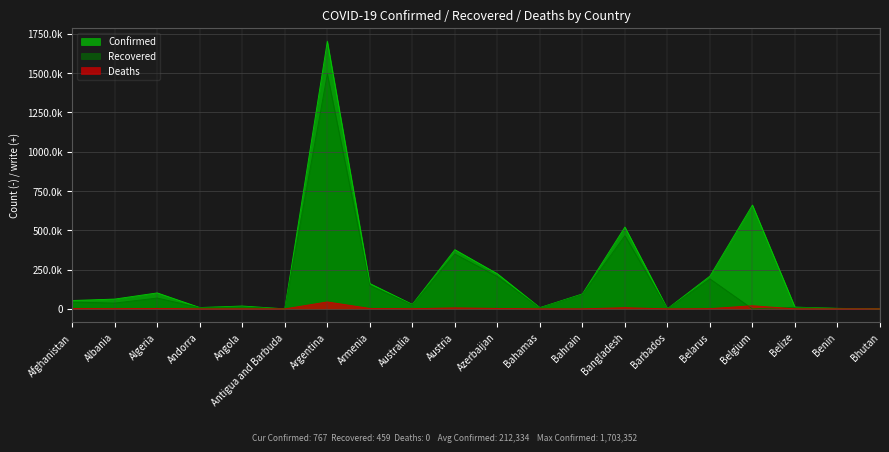

At which label does Recovered first exceed 36971?

Afghanistan